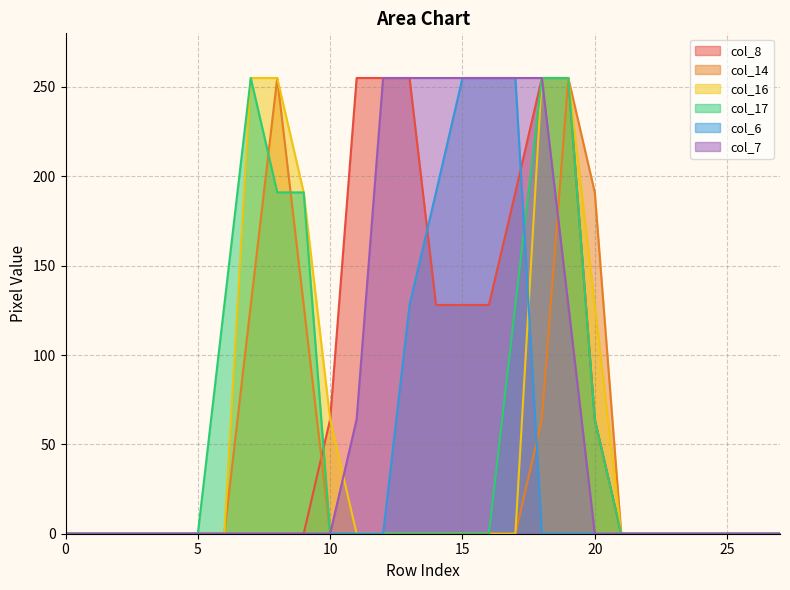

What is the highest value of the col_17 series?

255